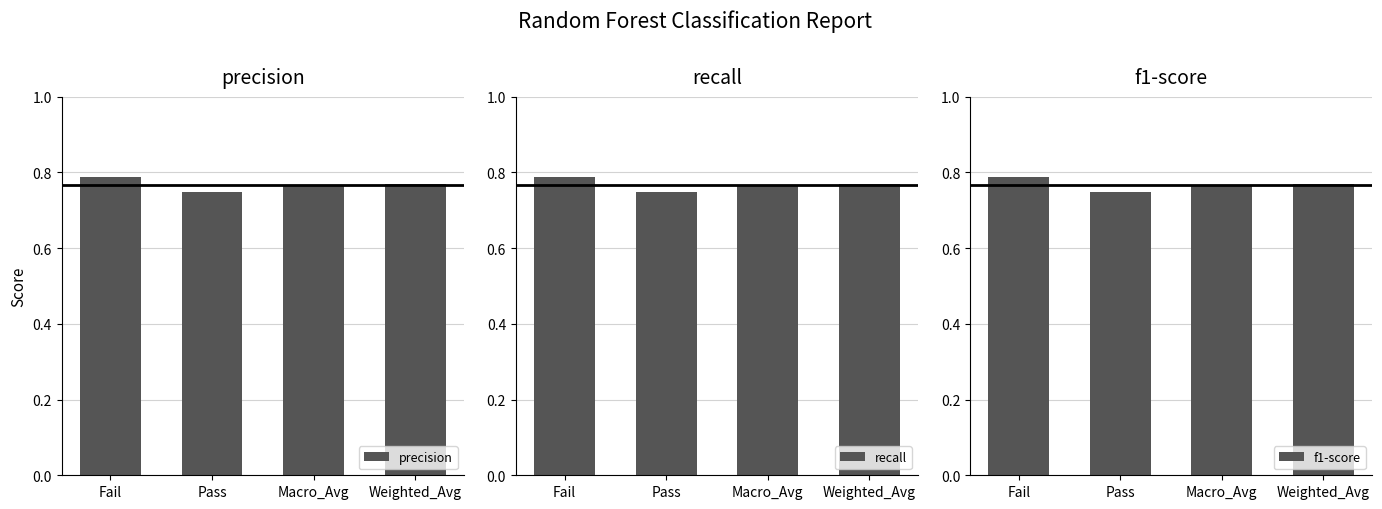

True or false: recall has a value of 0.8 at Macro_Avg.

True